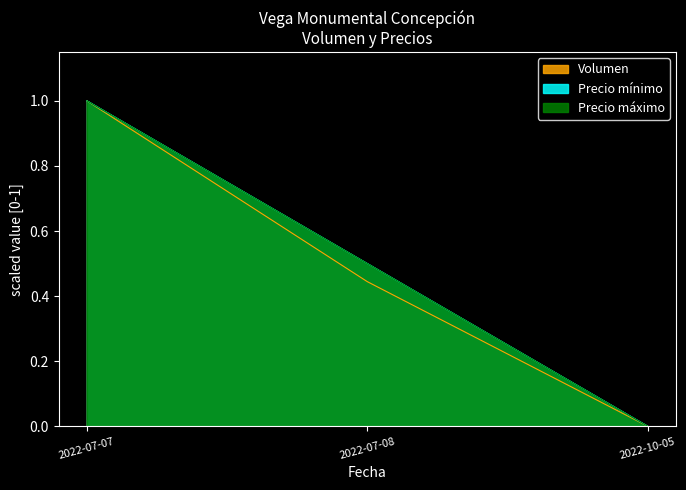

What position from the left is 2022-07-08?

2